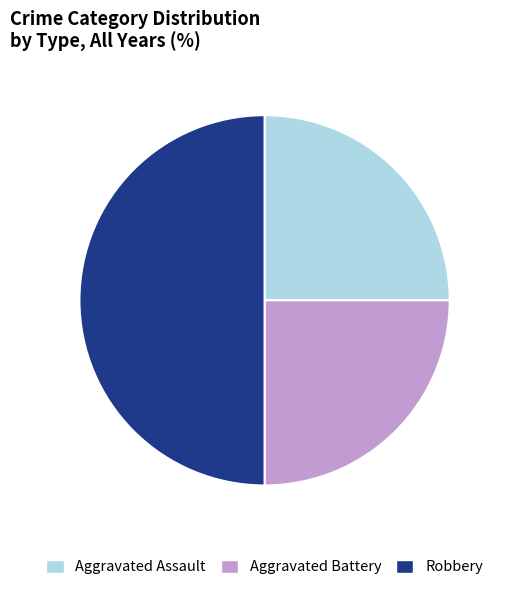

Which category has the biggest portion of the pie?

Robbery